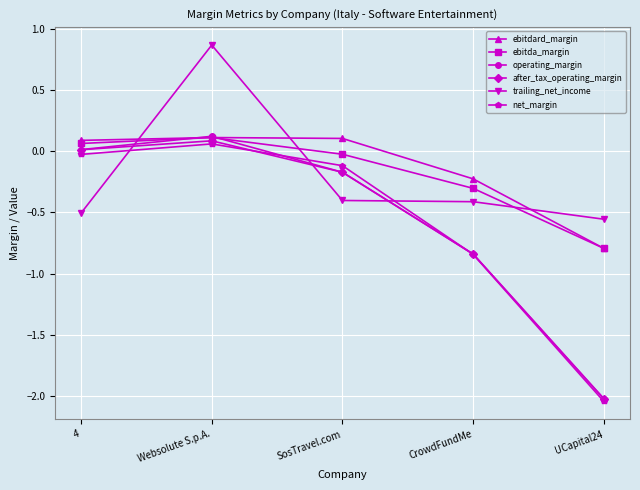

Which category has the lowest value across all series?

UCapital24